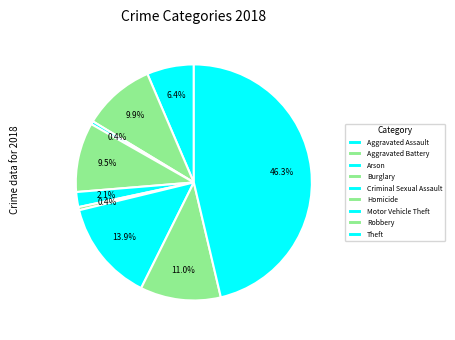

How many slices are in this pie chart?

9